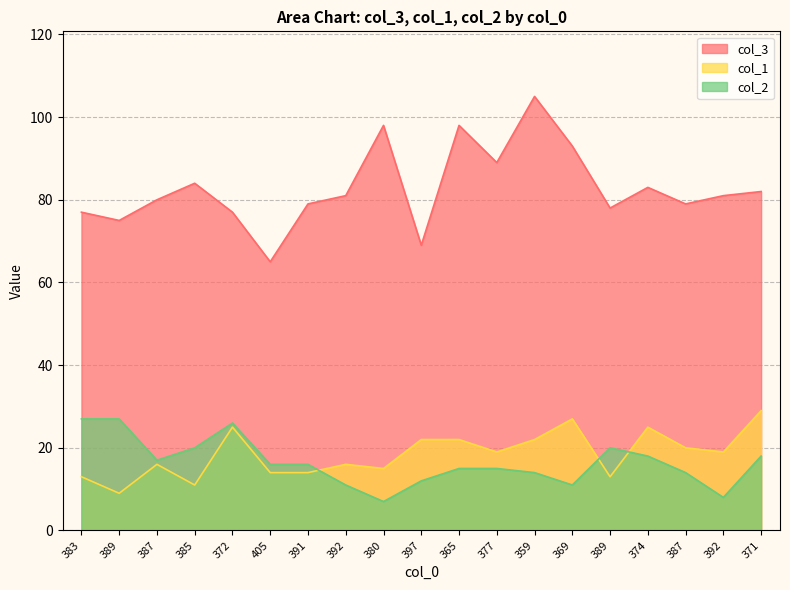

Which has a higher value, 369 or 392?

369